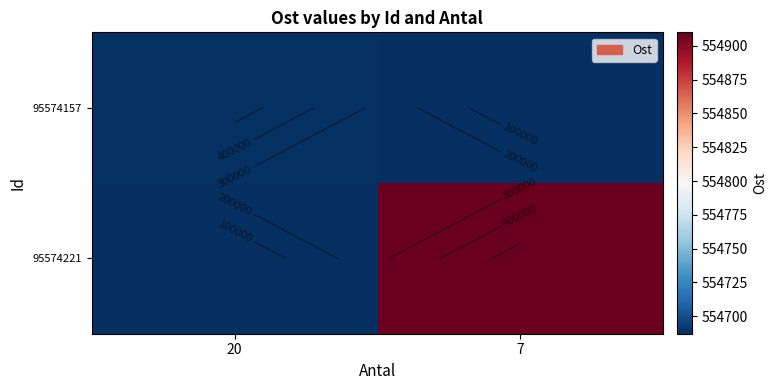

At which label is 95574221 closest to 277454?

20